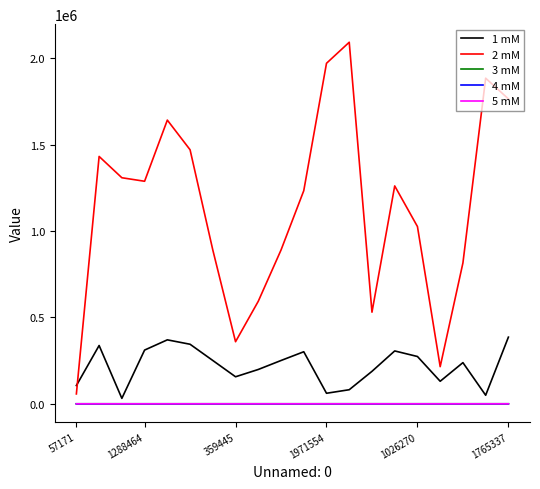

How many intersections are there between 5 mM and 3 mM?

7